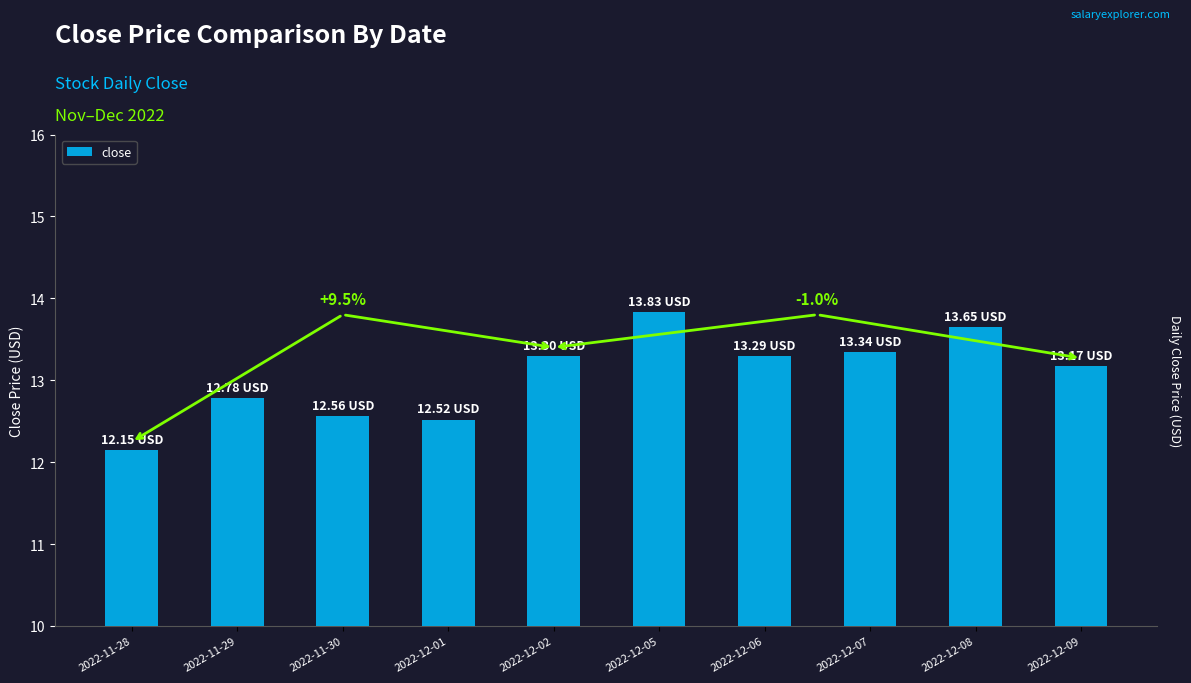

What is the ratio of the value at 2022-11-28 to the value at 2022-11-30?

1.0